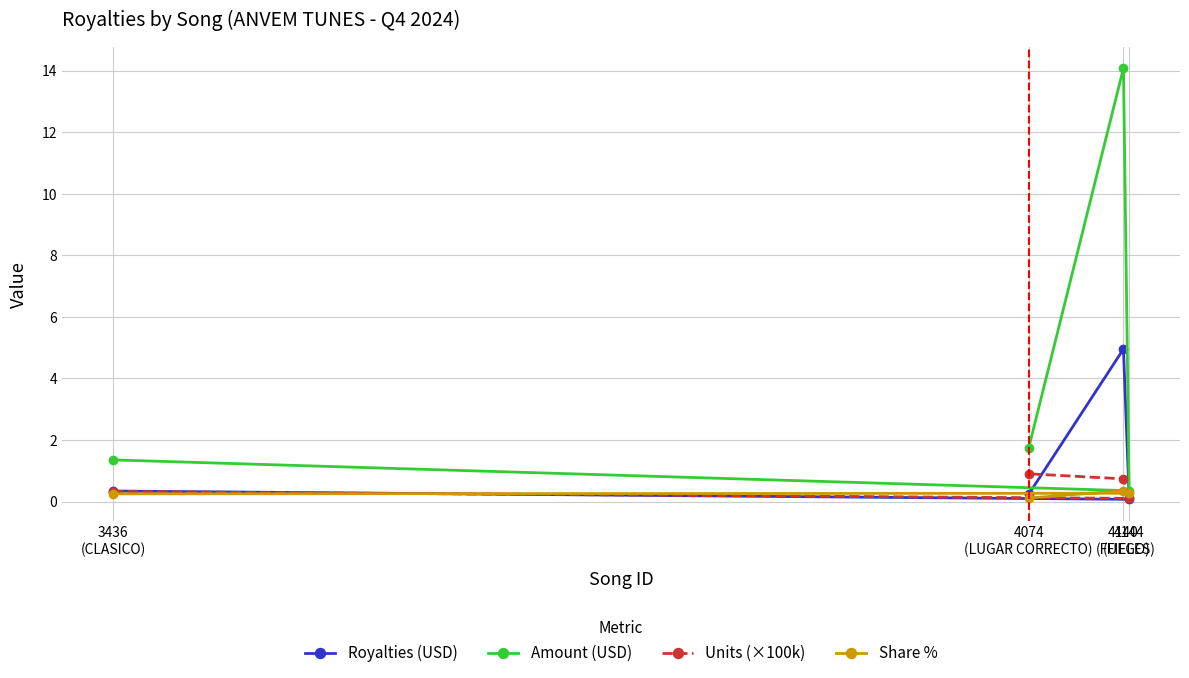

What is the greatest value displayed?

14.1